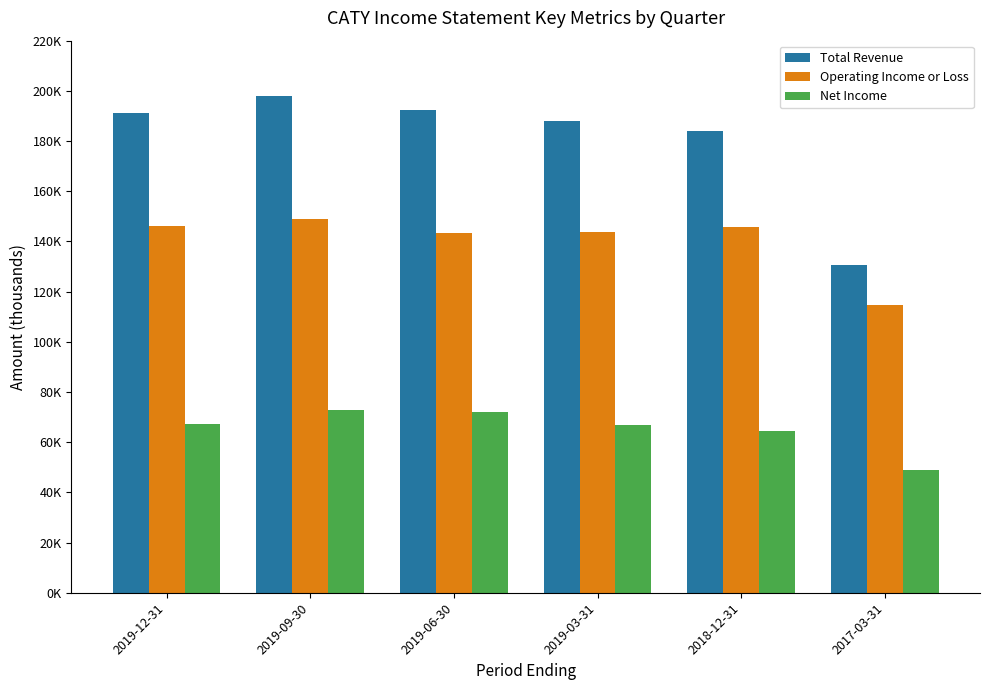

True or false: Total Revenue has a value of 121801 at 2019-09-30.

False